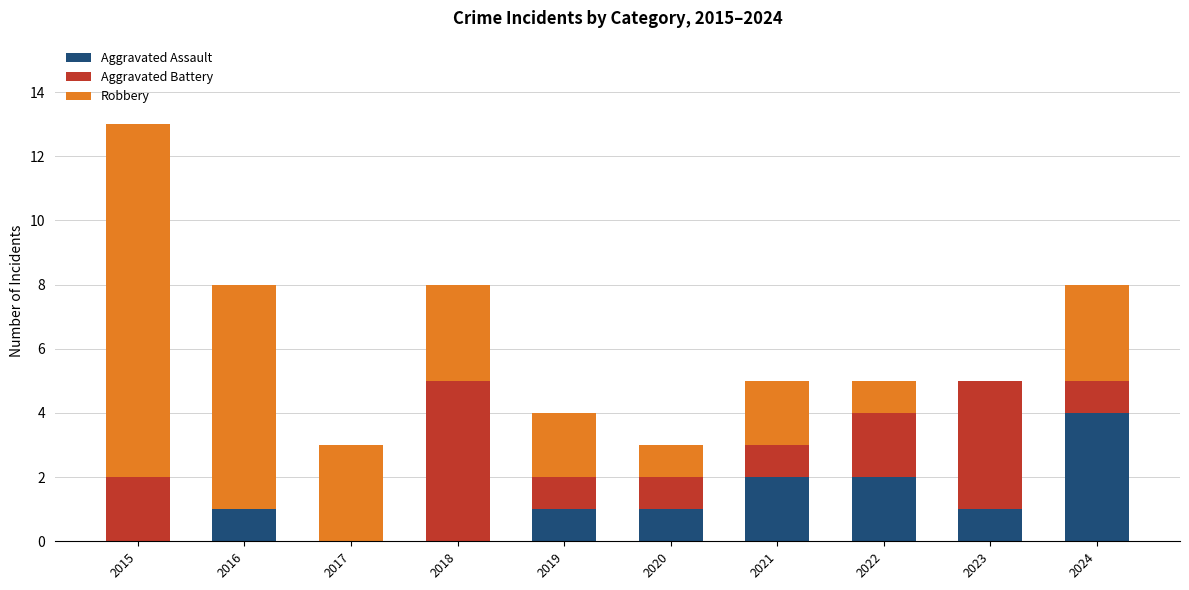

At which category is the sum across all series the highest?

2015